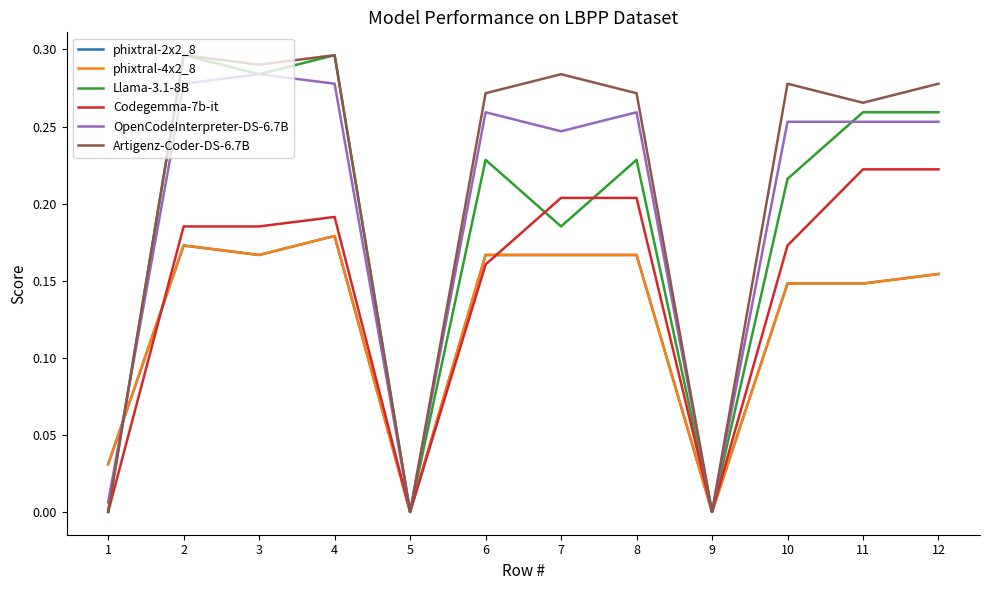

Does the chart display data point markers on the line(s)?

No